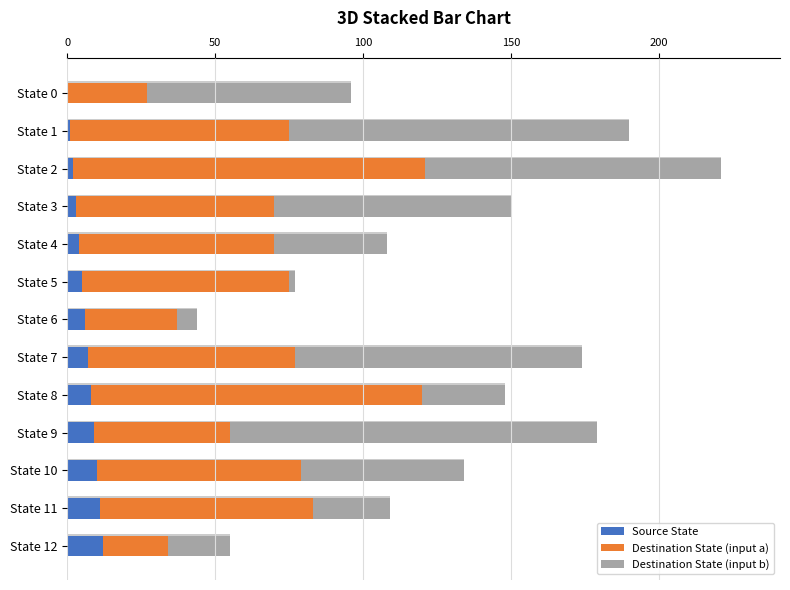

Reading left to right, list all the values displayed in this chart.

Source State: 0	1	2	3	4	5	6	7	8	9	10	11	12
Destination State (input a): 27	74	119	67	66	70	31	70	112	46	69	72	22
Destination State (input b): 69	115	100	80	38	2	7	97	28	124	55	26	21